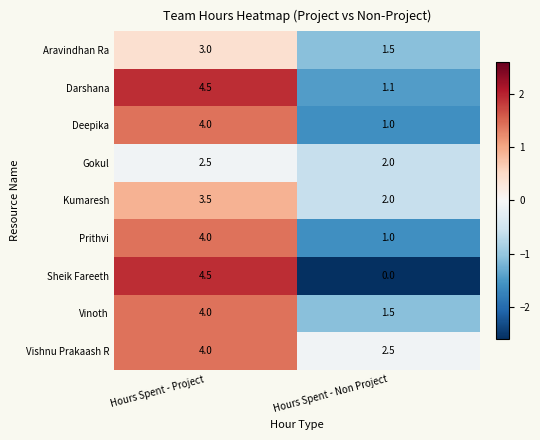

The value of Kumaresh at Hours Spent - Project is 4.9. True or false?

False